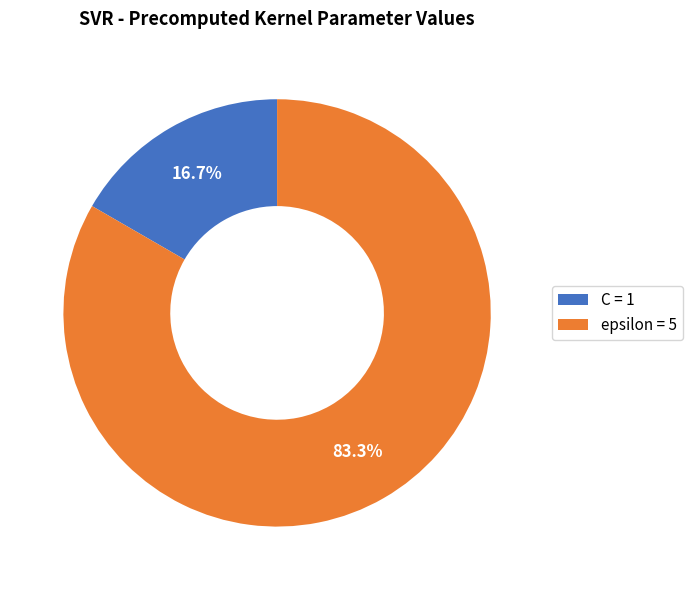

To the nearest percent, what portion does epsilon represent?

83%